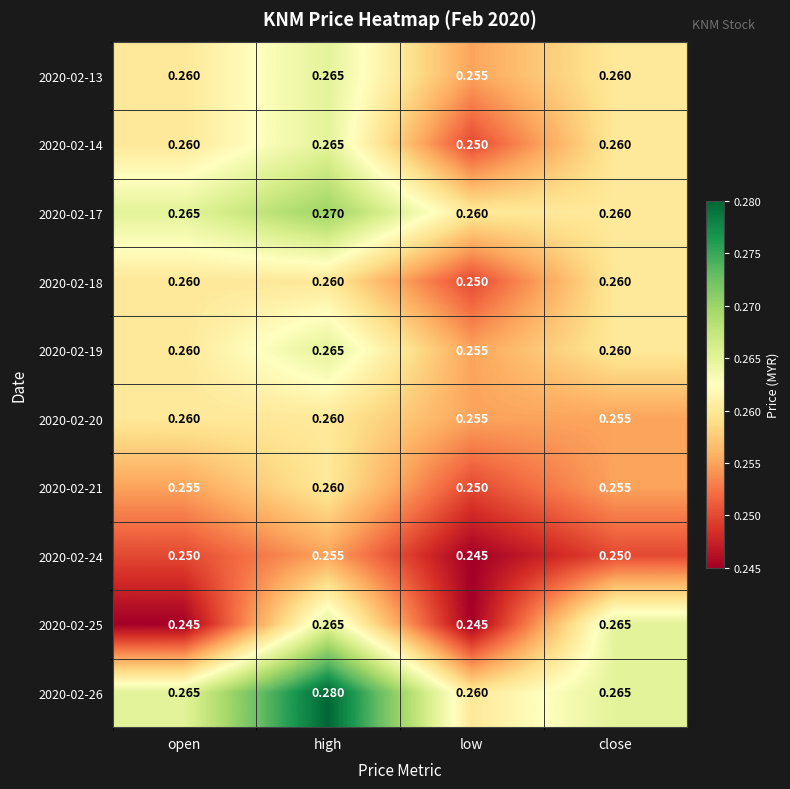

Is the value of 2020-02-19 at close greater than the value of 2020-02-21 at open?

Yes